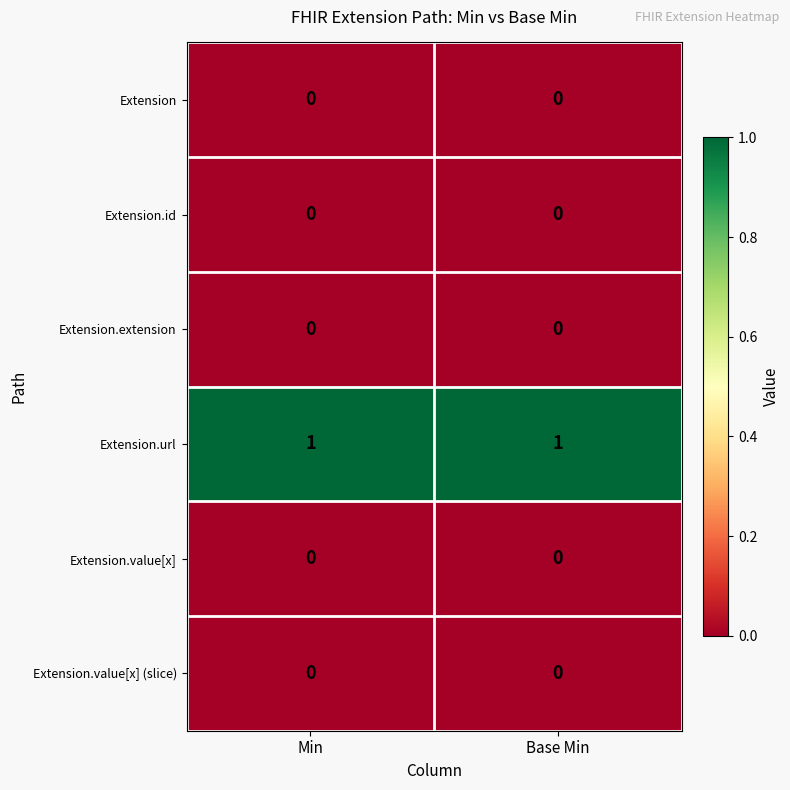

What is the maximum value shown in the chart?

1